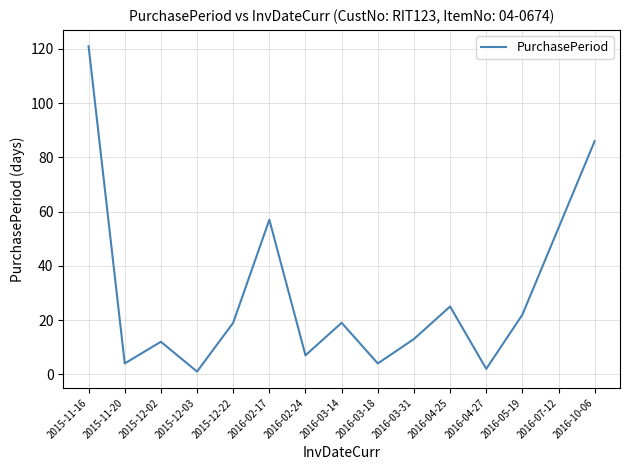

What position from the left is 2016-03-18?

9